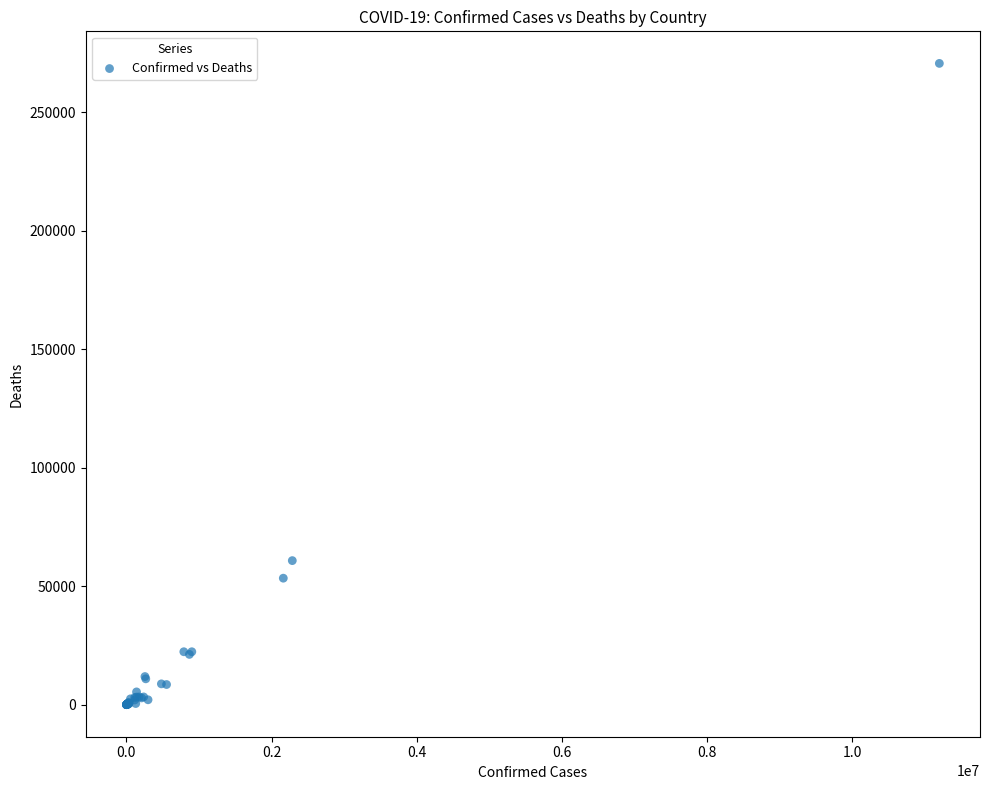

What Y value in the scatter plot is closest to 135274?

60773